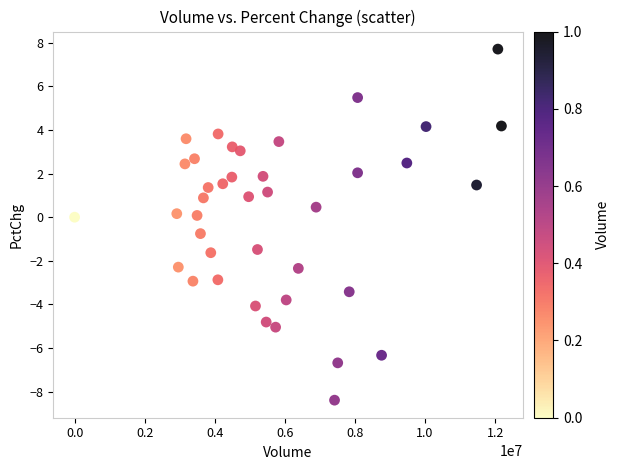

What is the range of Y values (max minus min)?

16.1